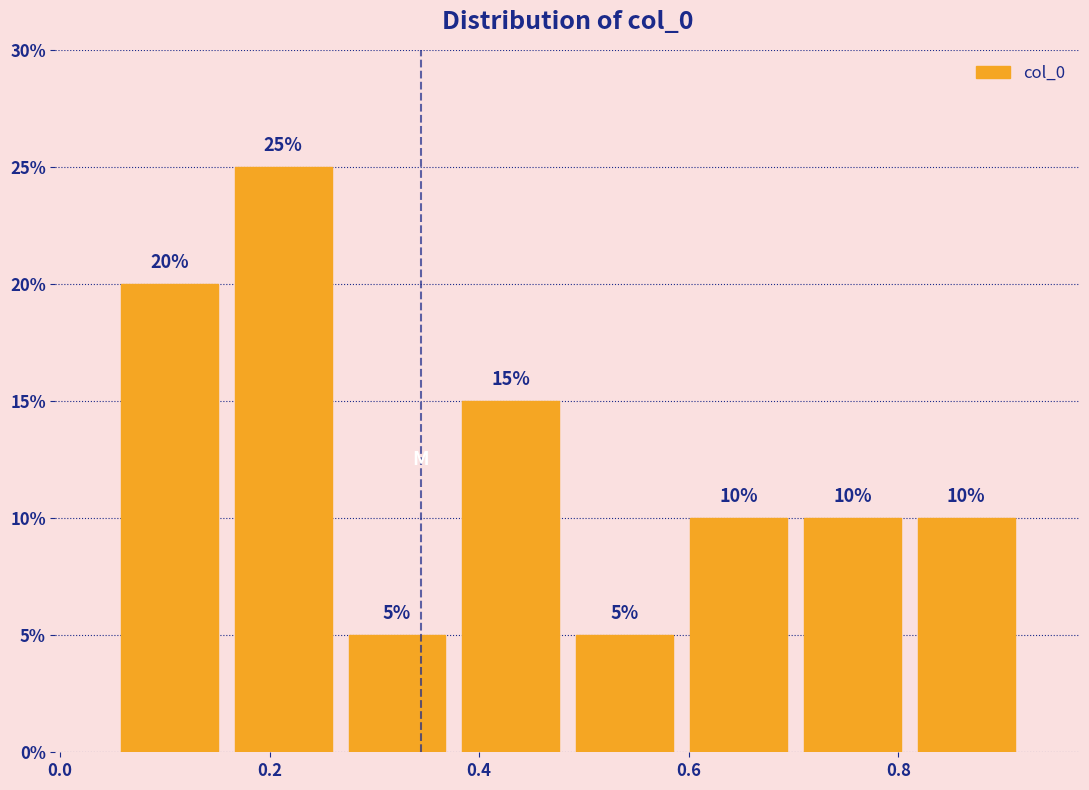

Reading left to right, transcribe this chart: for each bar, give the range it covers on the x-axis and its height. The bar edges are not printed on the chart, so give them approximately, as read against the axis.

0.06 to 0.16: 20
0.16 to 0.26: 25
0.26 to 0.38: 5
0.38 to 0.48: 15
0.48 to 0.60: 5
0.60 to 0.70: 10
0.70 to 0.82: 10
0.82 to 0.92: 10